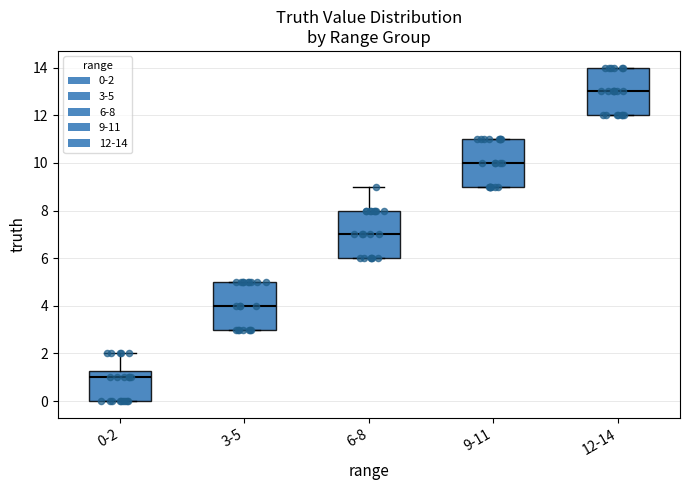

Where does the upper whisker of the box for 6-8 end on the y-axis? The values are not printed on the chart, so give them approximately, as read against the axis.

9.0